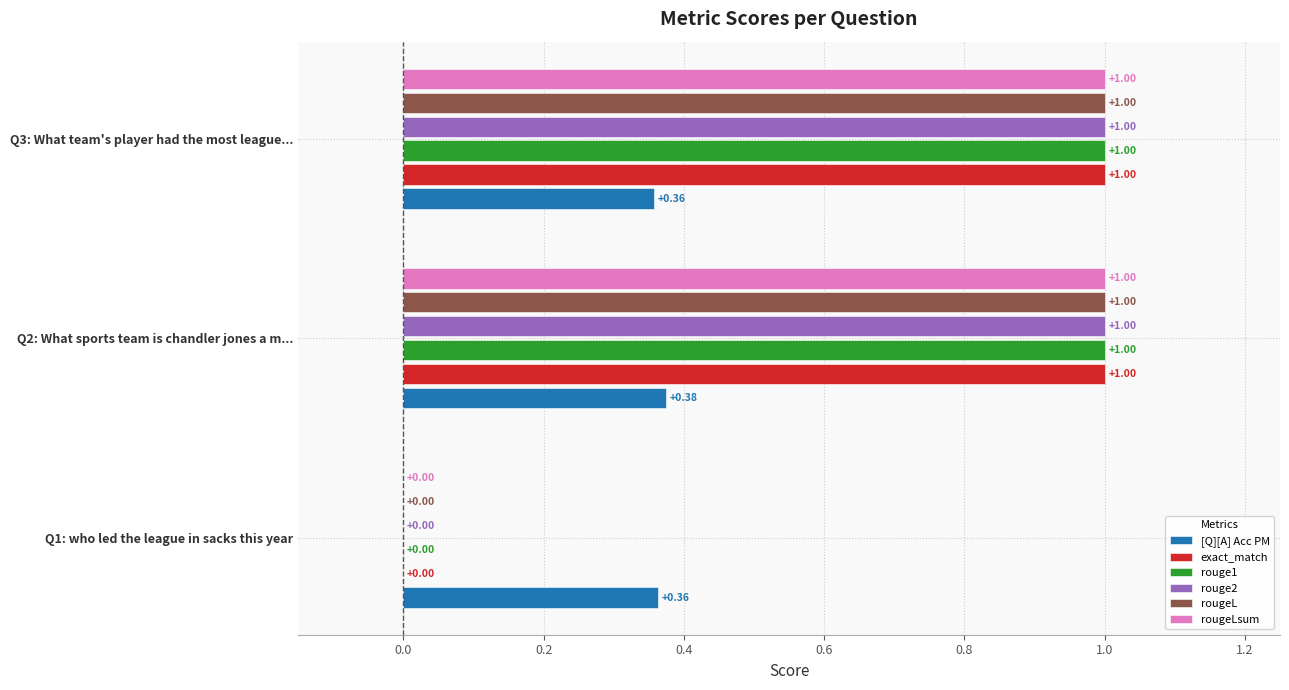

What is the total value across all series at Q2: What sports team is chandler jones a m...?

5.4